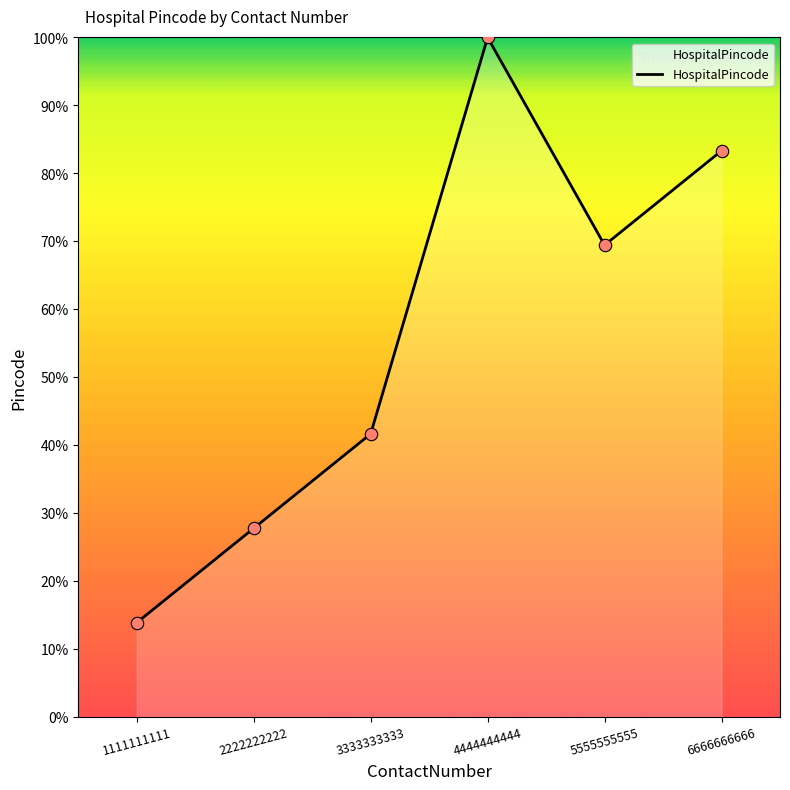

Which has a higher value, 3333333333 or 2222222222?

3333333333